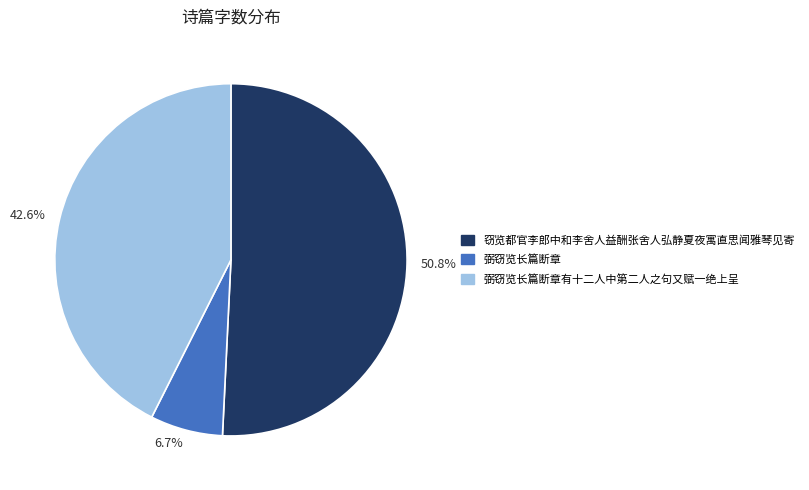

Does any single category account for the majority?

Yes